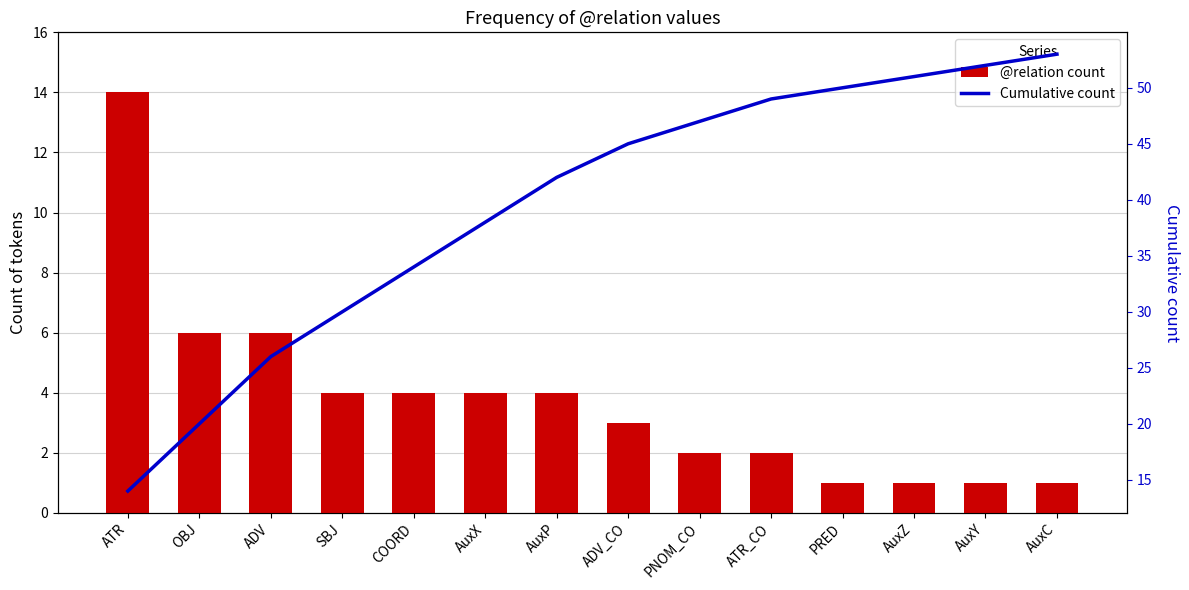

True or false: @relation count has a value of 1 at PRED.

False